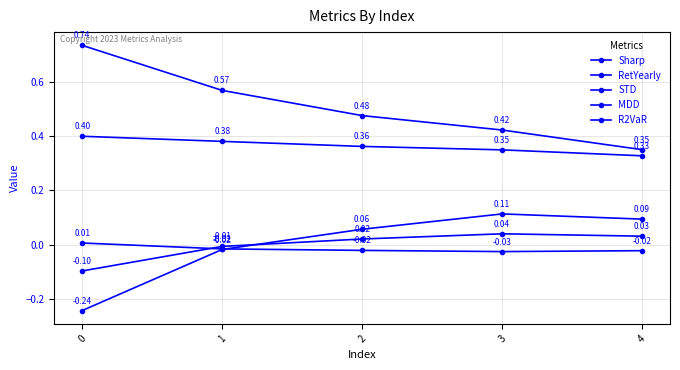

Between 3 and 4, which is larger?

3